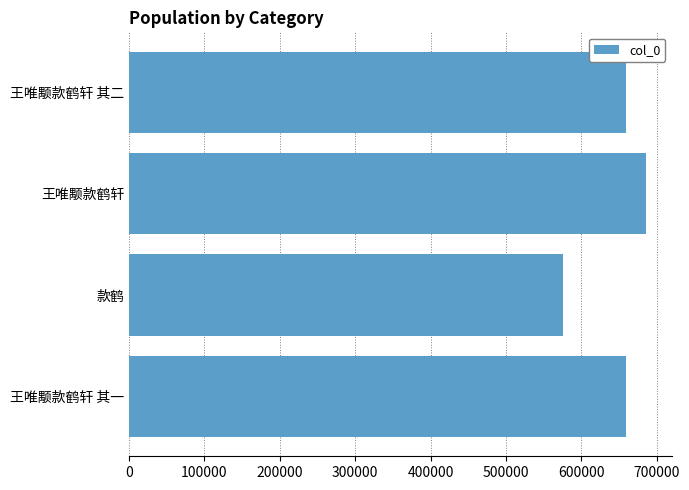

The value at 王唯颙款鹤轩 is 466772. True or false?

False